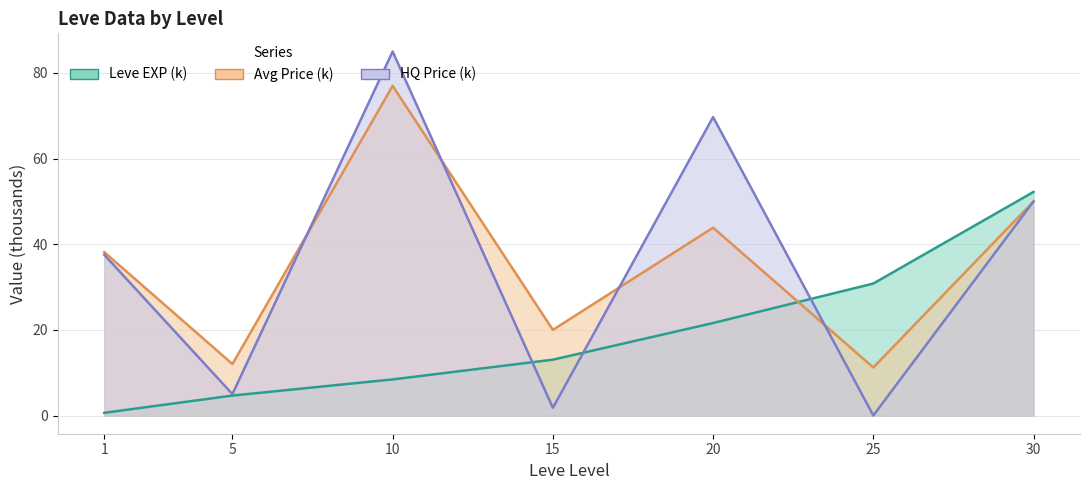

At how many categories does at least one series exceed 56?

2